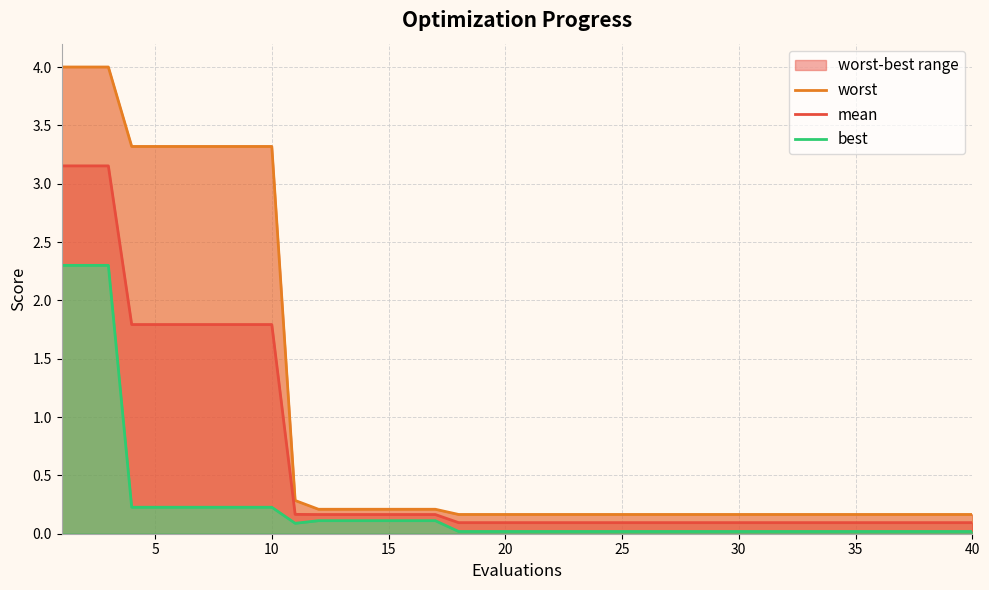

True or false: mean has a value of 0.1 at 20.

True